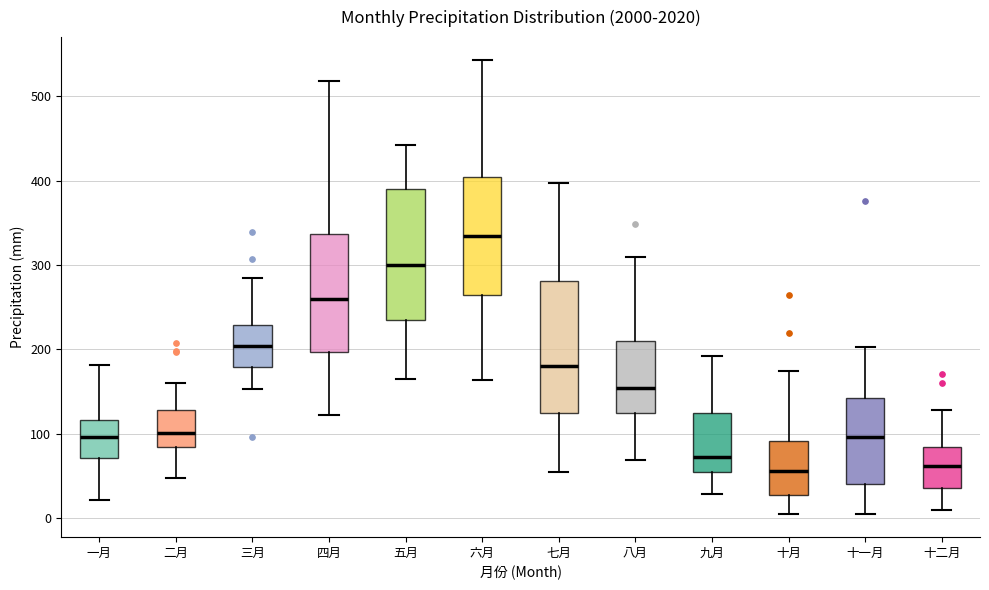

Where does the upper whisker of the box for 一月 end on the y-axis? The values are not printed on the chart, so give them approximately, as read against the axis.

180